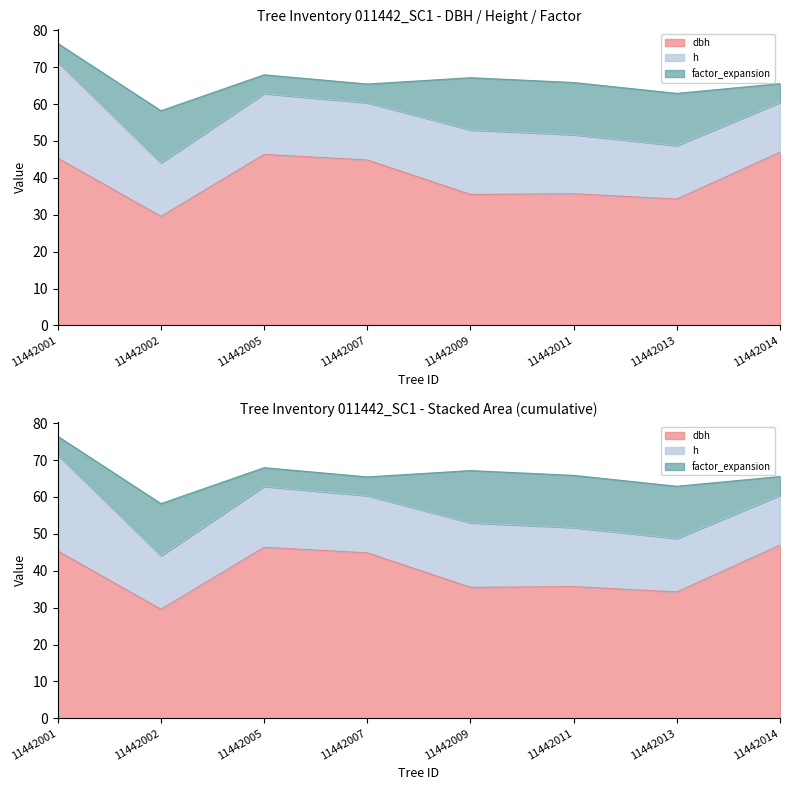

How many interior local peaks does the factor_expansion series have?

1